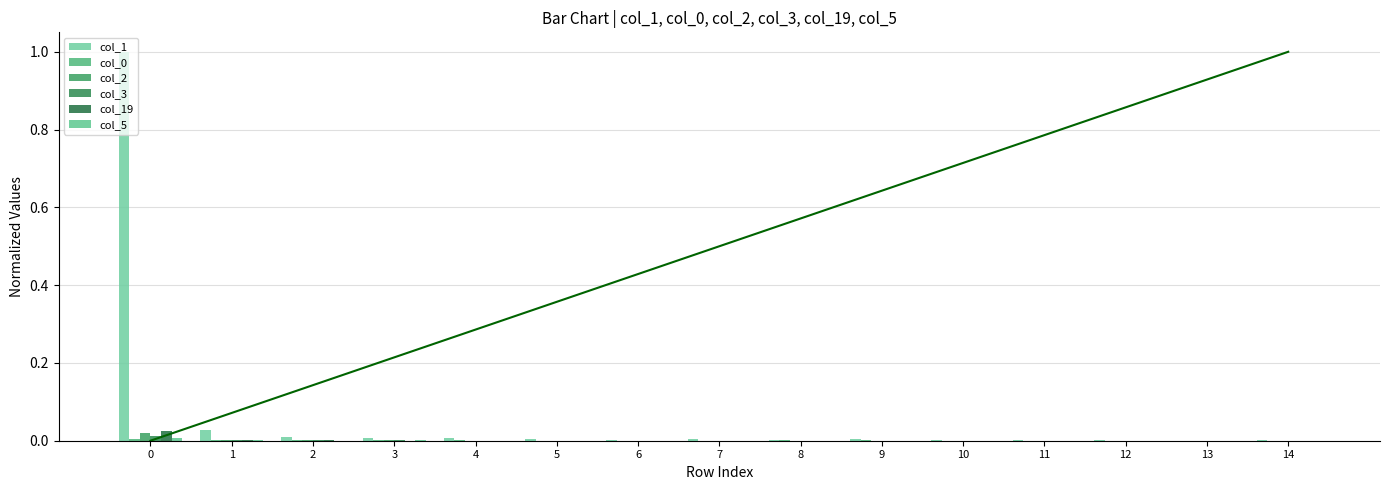

Reading left to right, what are all the values shown in this chart?

col_1: 1.0	0.0	0.0	0.0	0.0	0.0	0.0	0.0	0.0	0.0	0.0	0.0	0.0	0.0	0.0
col_0: 0.0	0.0	0.0	0.0	0.0	0.0	0.0	0.0	0.0	0.0	0.0	0.0	0.0	0.0	0.0
col_2: 0.0	0.0	0.0	0.0	0.0	0.0	0.0	0.0	0.0	0.0	0.0	0.0	0.0	0.0	0.0
col_3: 0.0	0.0	0.0	0.0	0.0	0.0	0.0	0.0	0.0	0.0	0.0	0.0	0.0	0.0	0.0
col_19: 0.0	0.0	0.0	0.0	0.0	0.0	0.0	0.0	0.0	0.0	0.0	0.0	0.0	0.0	0.0
col_5: 0.0	0.0	0.0	0.0	0.0	0.0	0.0	0.0	0.0	0.0	0.0	0.0	0.0	0.0	0.0